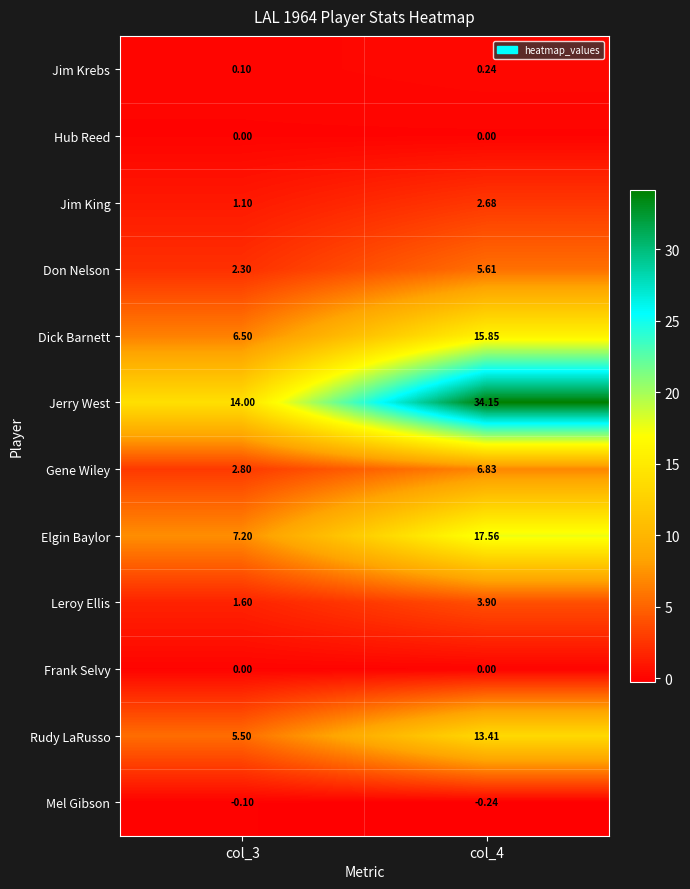

Between col_3 and col_4, which series saw the biggest shift?

Jerry West